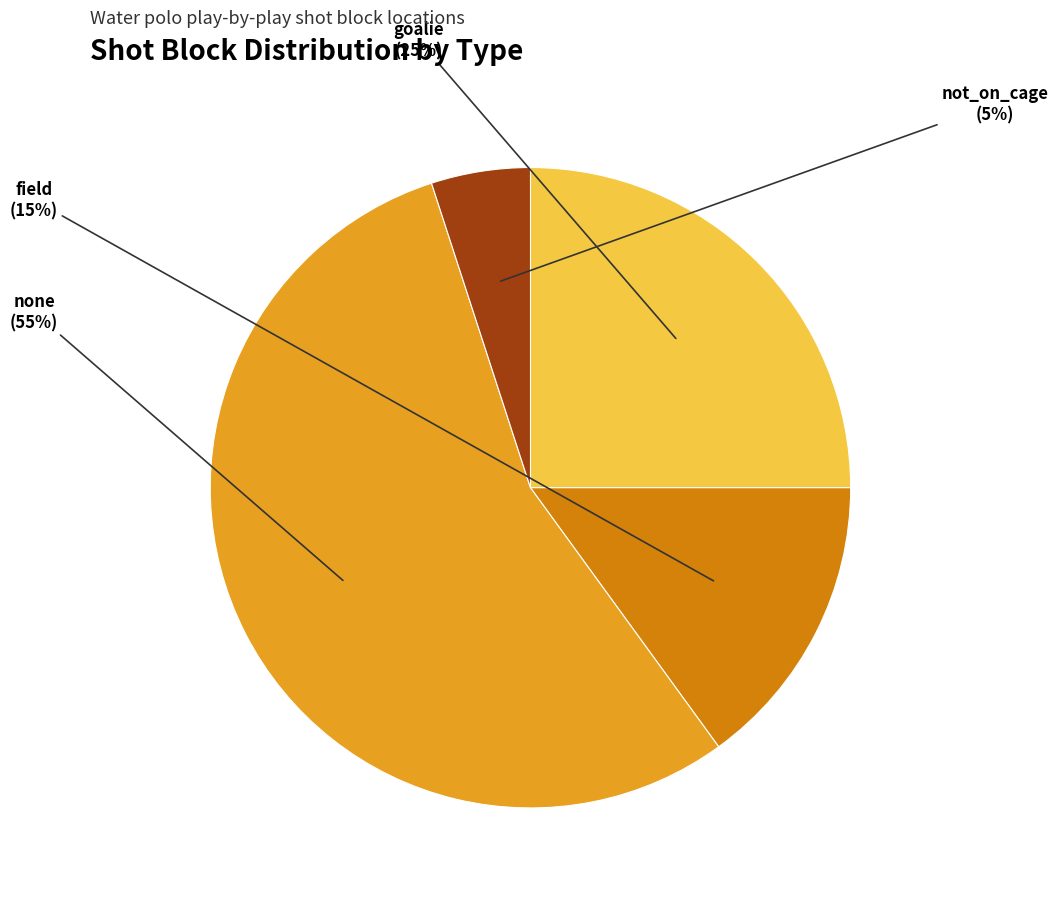

Which slice represents more than half of the pie?

none